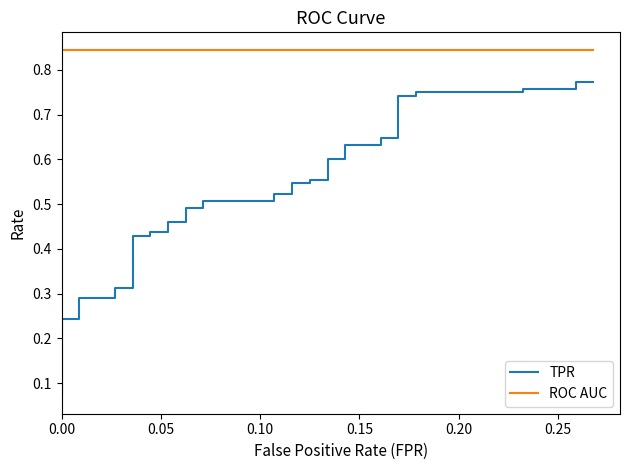

True or false: ROC AUC and TPR intersect in this chart.

False